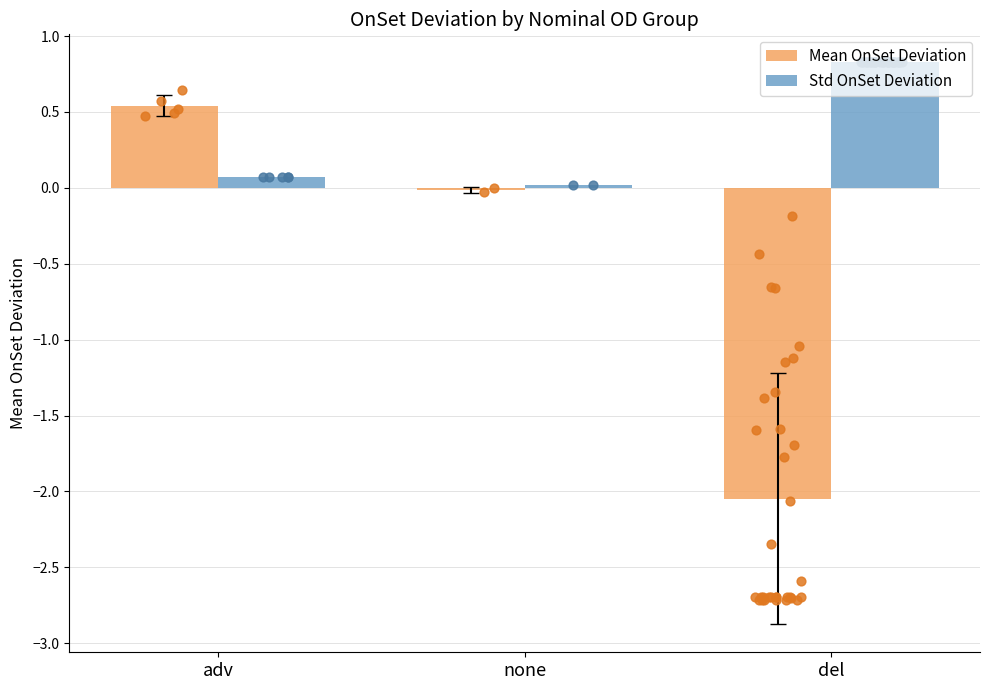

Which series reaches the maximum Y coordinate?

Std OnSet Deviation